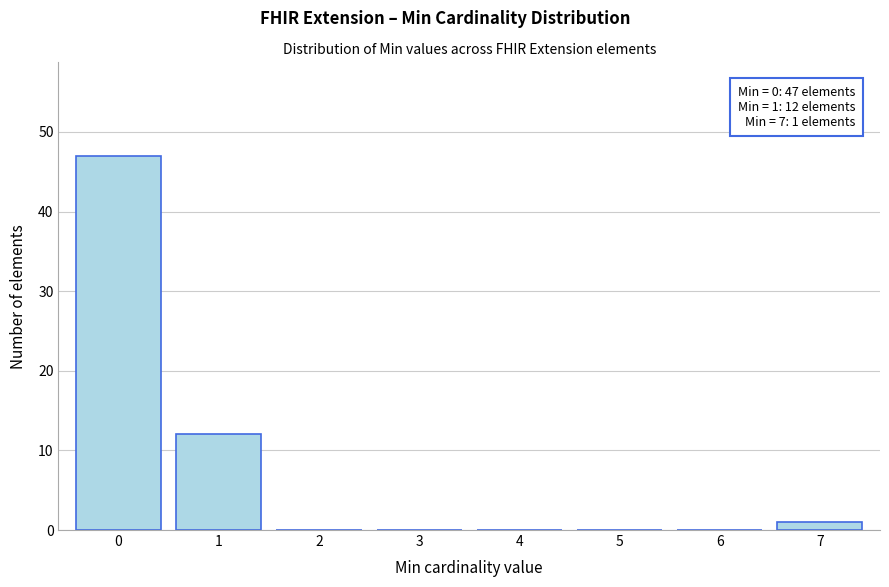

Over which range of the x-axis is the bar tallest?

-0.5 to 0.5